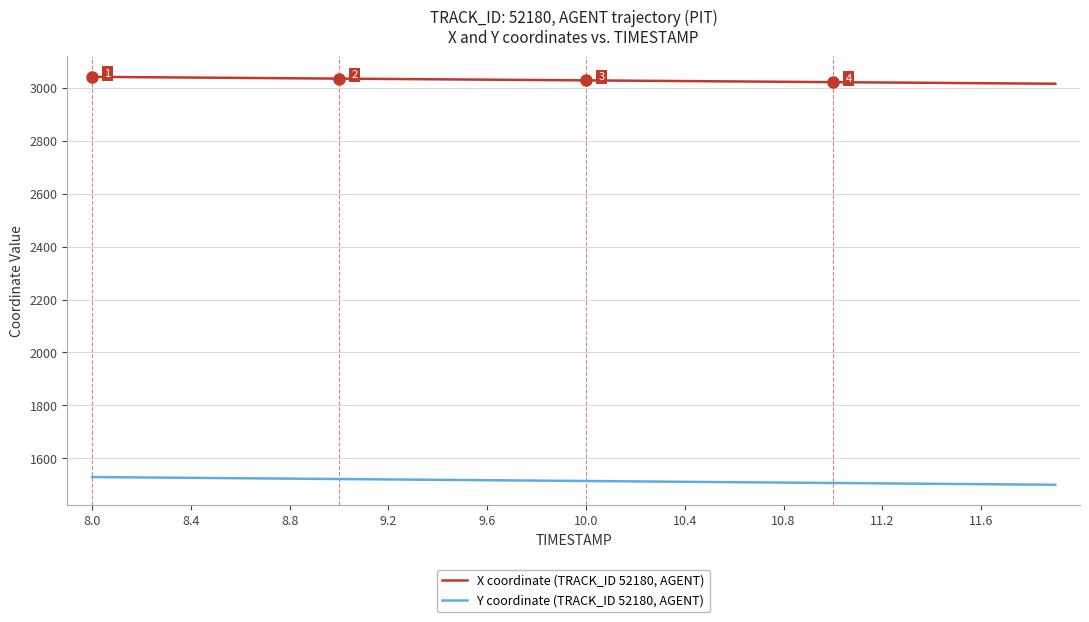

Rank the series by their average value, from lowest to highest.

Y coordinate (TRACK_ID 52180, AGENT), X coordinate (TRACK_ID 52180, AGENT)